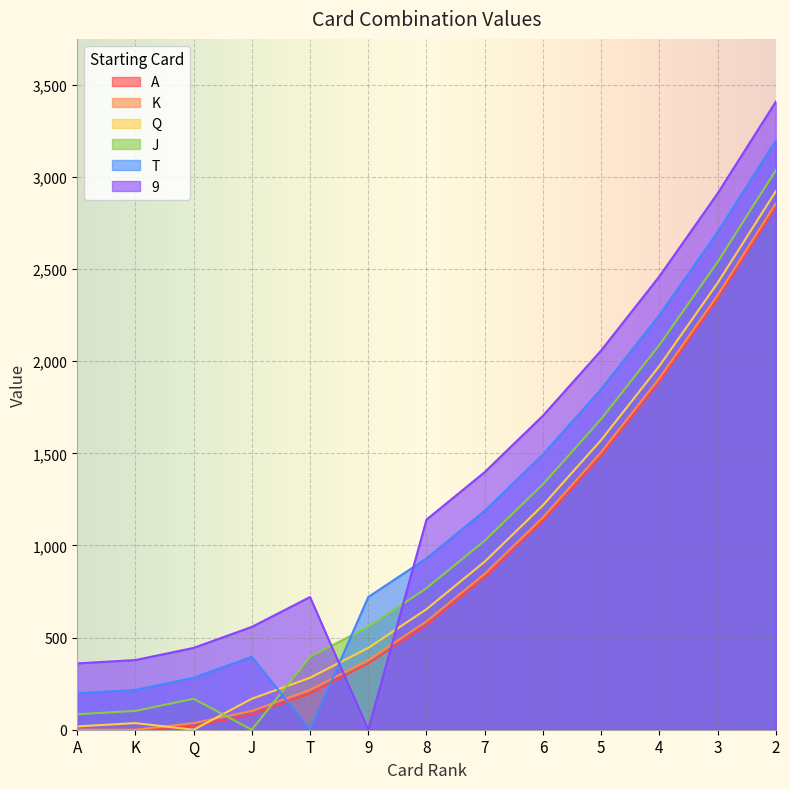

What is the difference between the maximum and minimum values in the T series?

3198